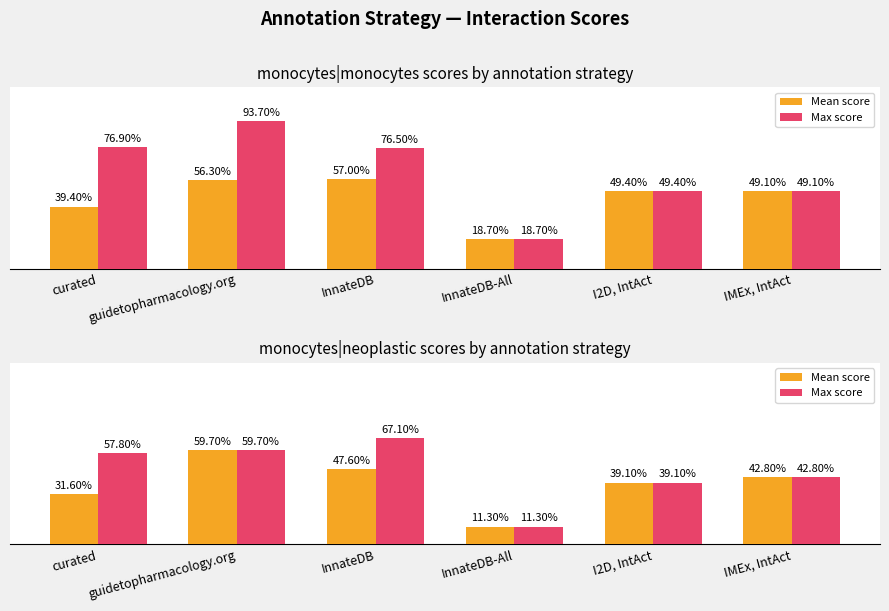

Which series has the widest spread of values?

Max score